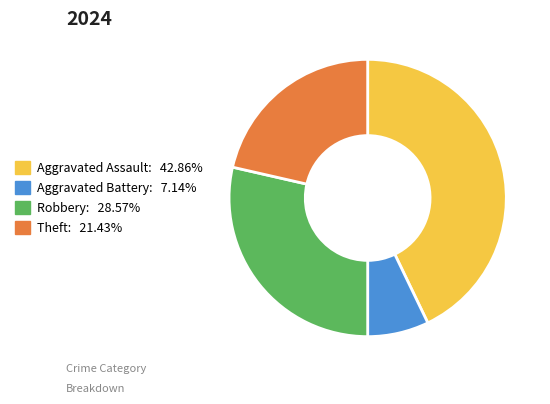

Which has a higher value, Aggravated Assault or Theft?

Aggravated Assault